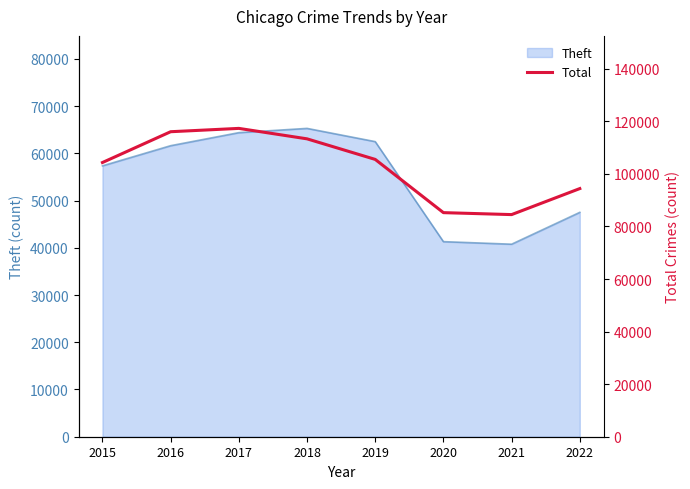

What is the sum of all values?

820859